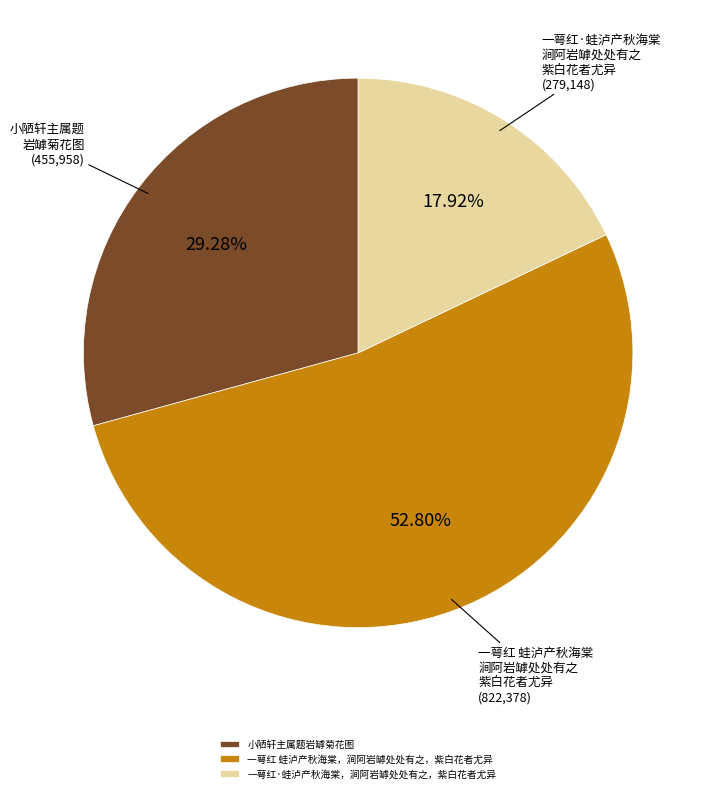

To the nearest percent, what portion does 一萼红 蛙泸产秋海棠，涧阿岩罅处处有之，紫白花者尤异 represent?

53%